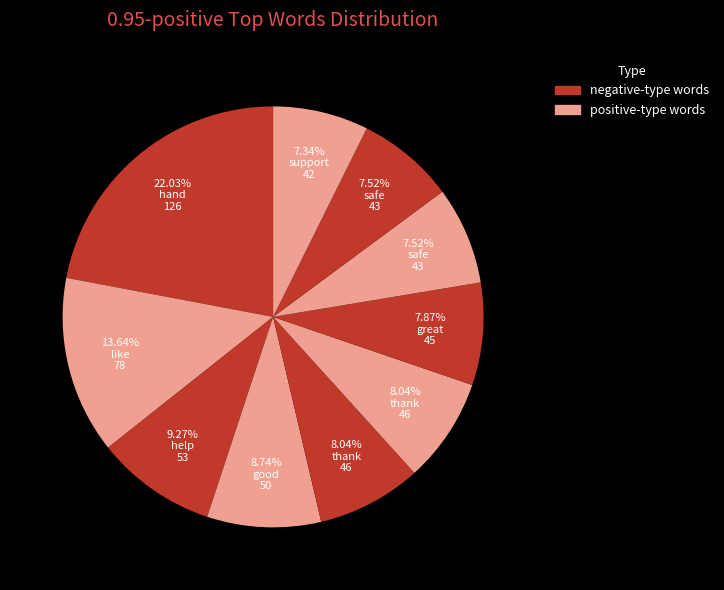

Count the number of slices in the pie.

10